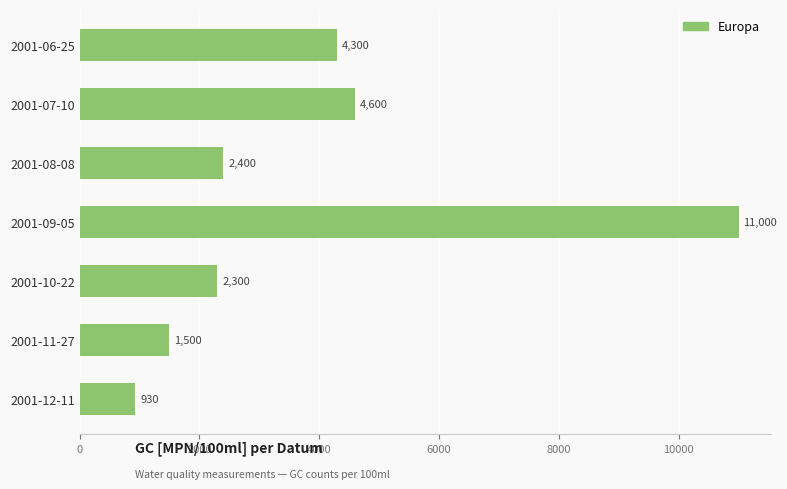

What is the difference between the second highest and minimum values?

3670